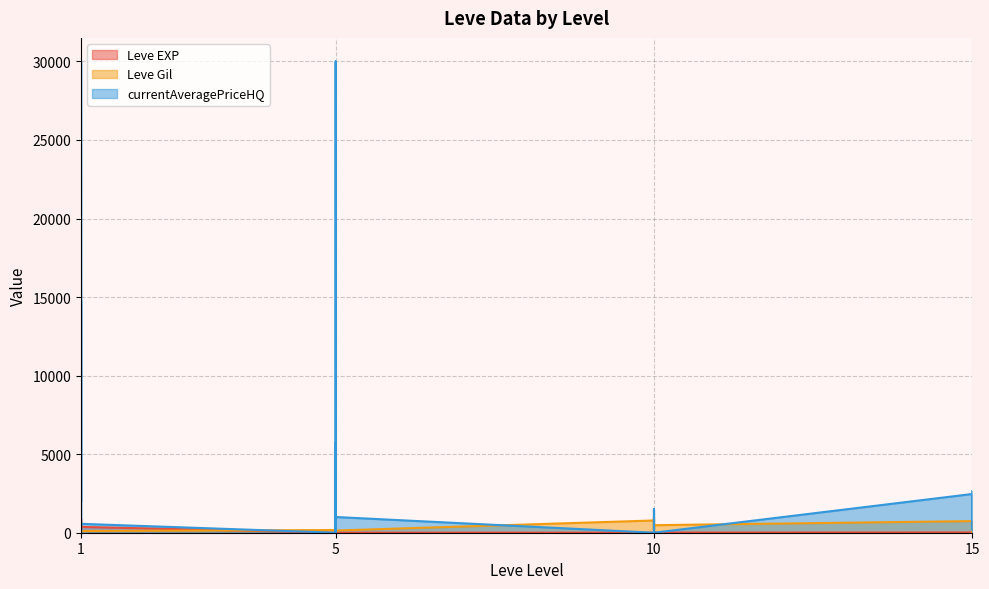

In Leve Gil, how many points are higher than both neighbors (excluding endpoints)?

8